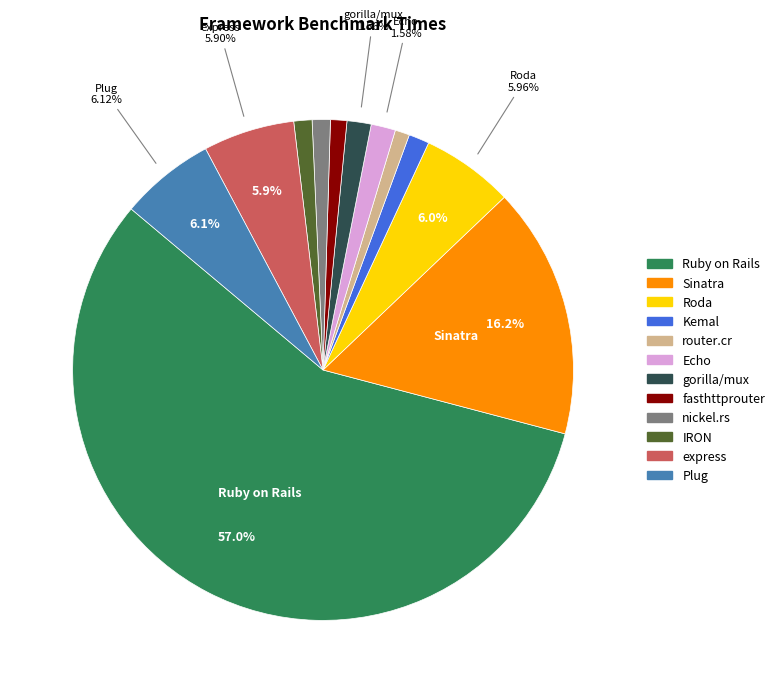

How many segments does this pie chart have?

12